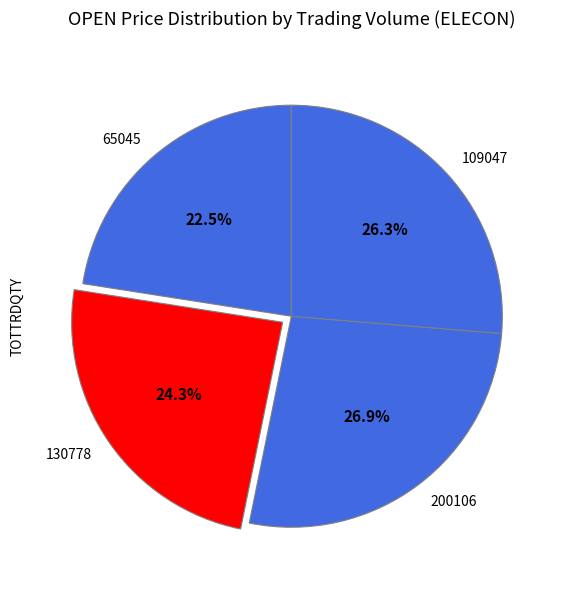

Is 65045 the majority of the pie?

No